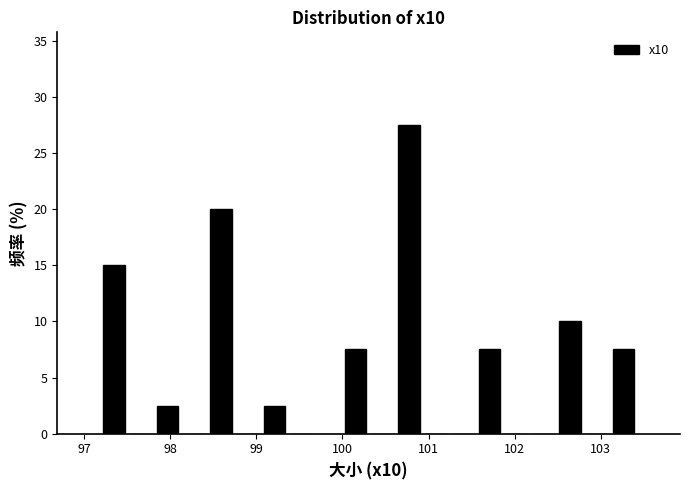

Read against the x-axis, roughly where is the centre of the tallest bar?

100.8